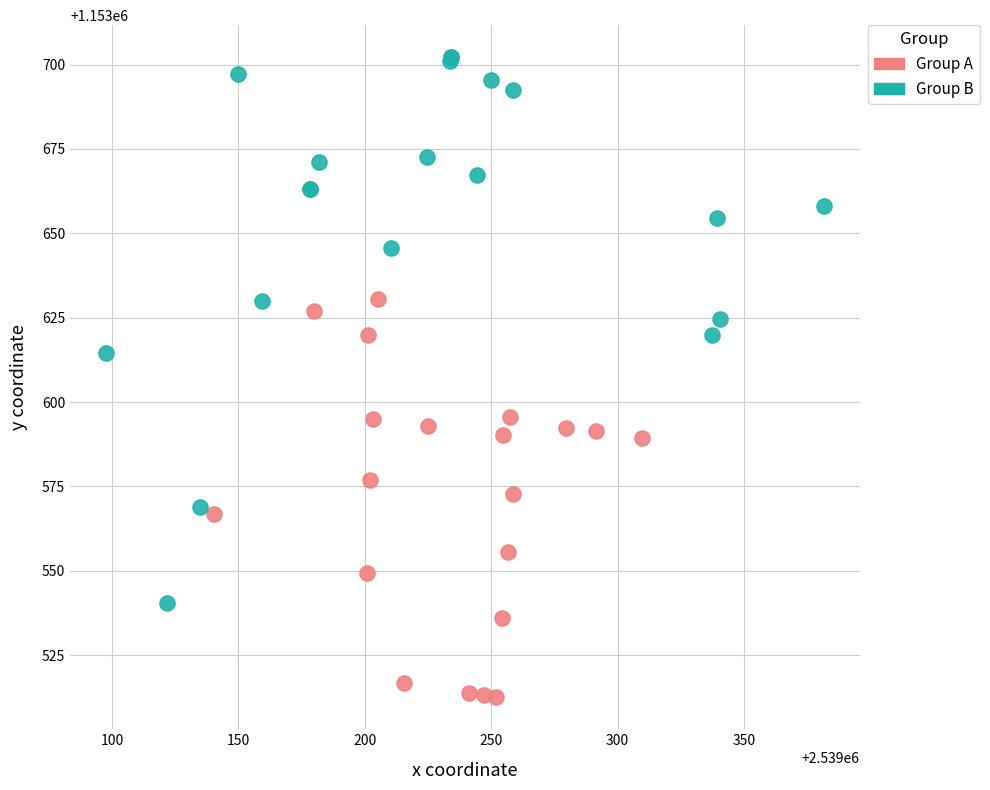

Which series contains the lowest Y value?

Group A